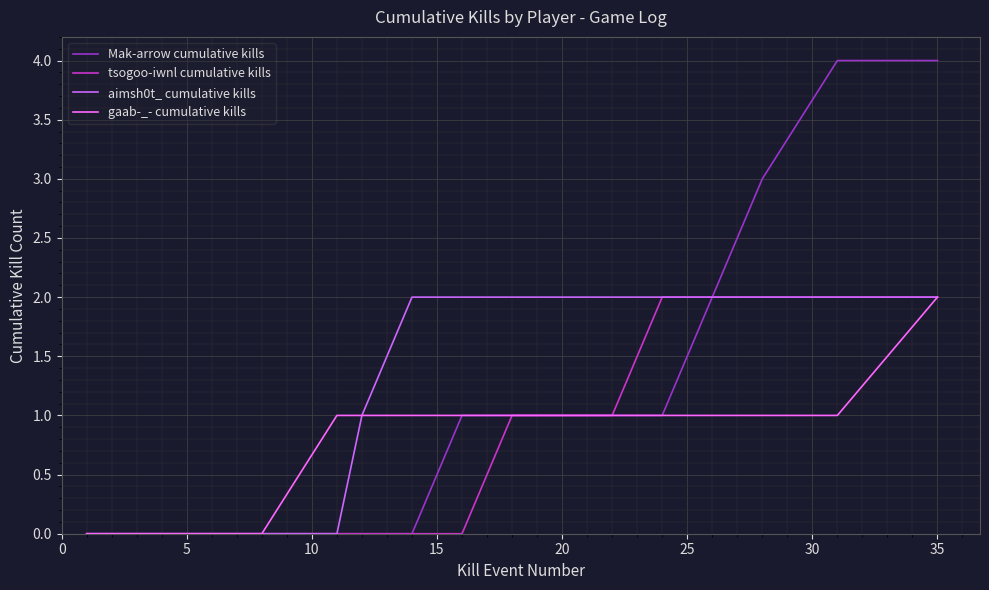

Which series has the largest range (max minus min)?

Mak-arrow cumulative kills